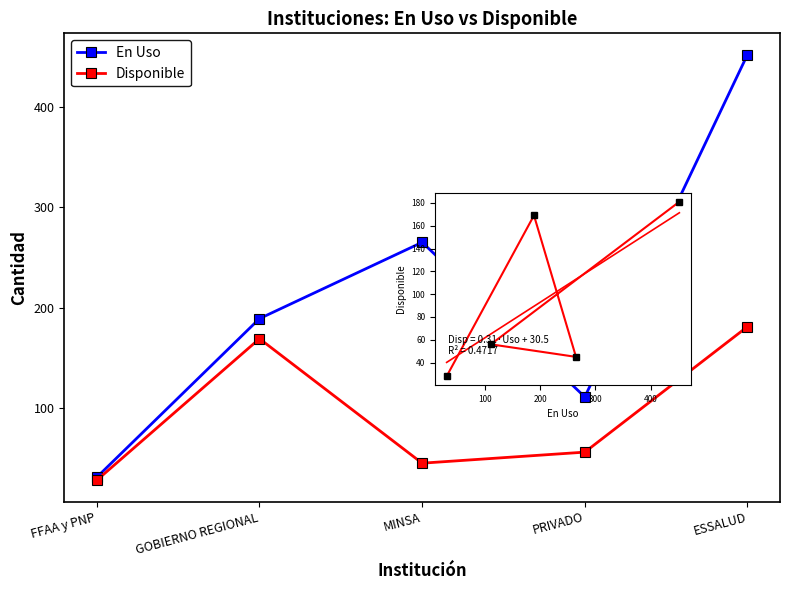

Which series changed the most between FFAA y PNP and GOBIERNO REGIONAL?

En Uso